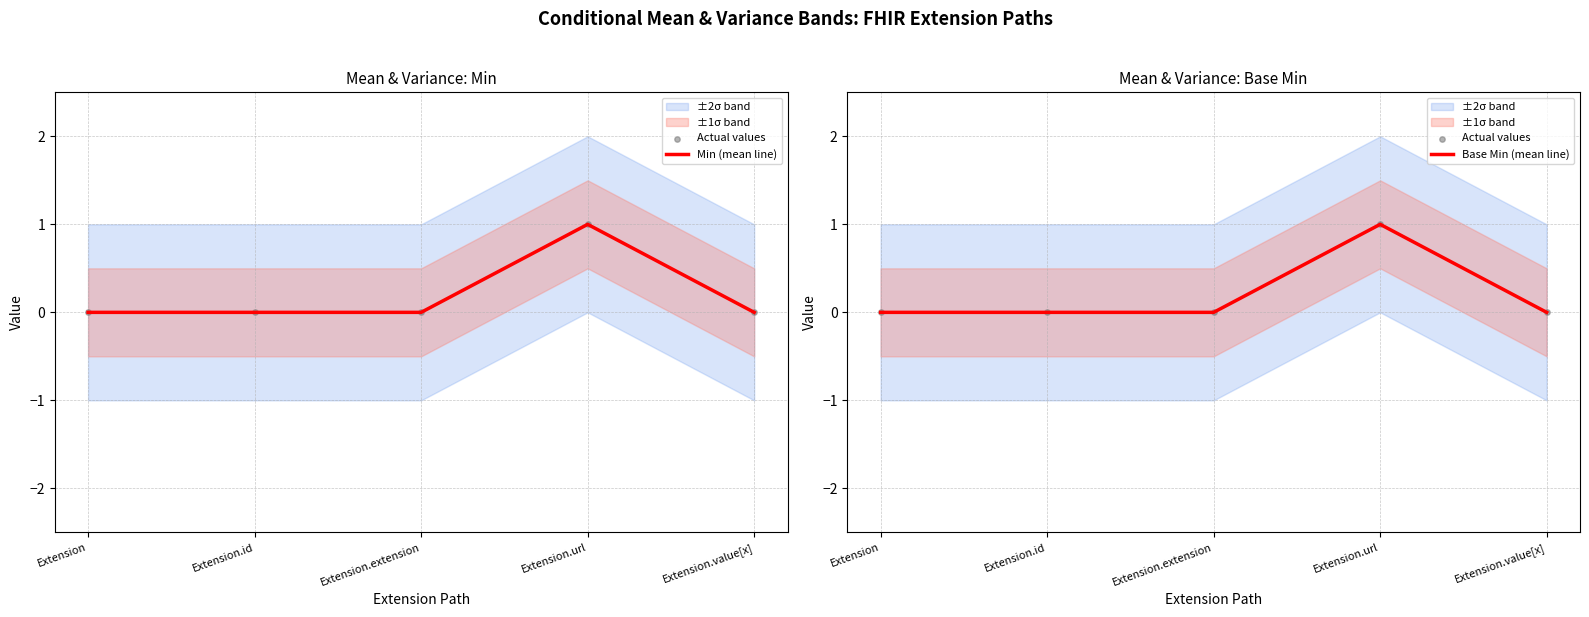

At which category is the sum across all series the highest?

Extension.url